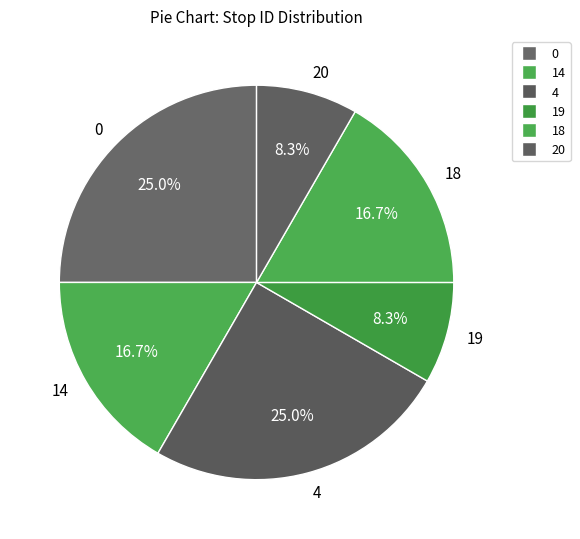

To the nearest percent, what is the average slice percentage?

17%